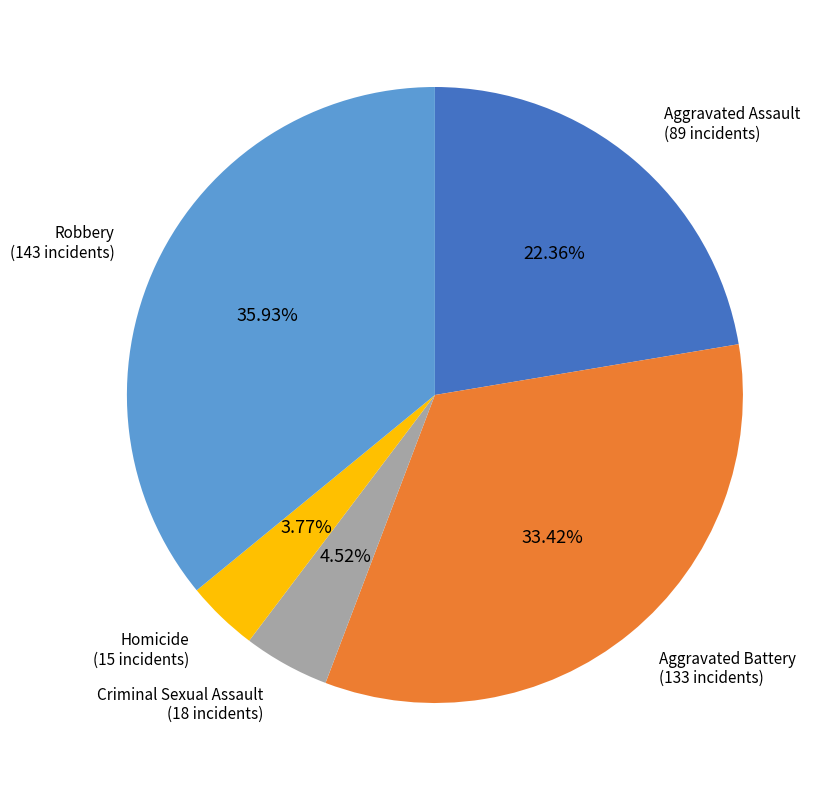

How many slices are in this pie chart?

5